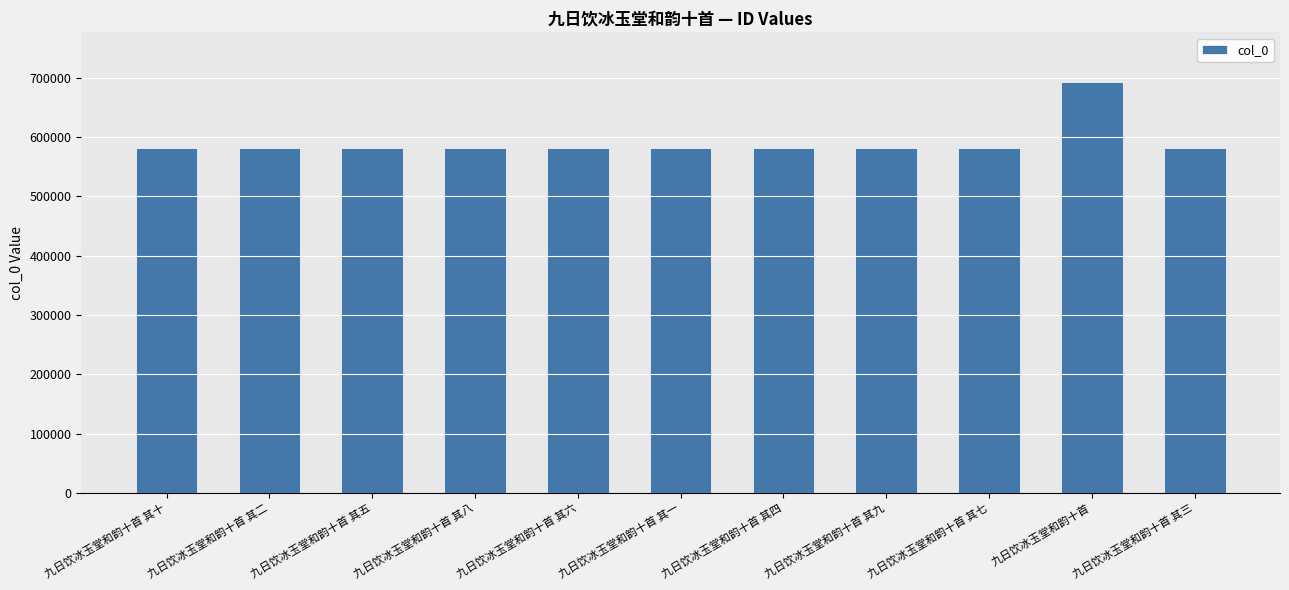

What position from the right is 九日饮冰玉堂和韵十首 其三?

1